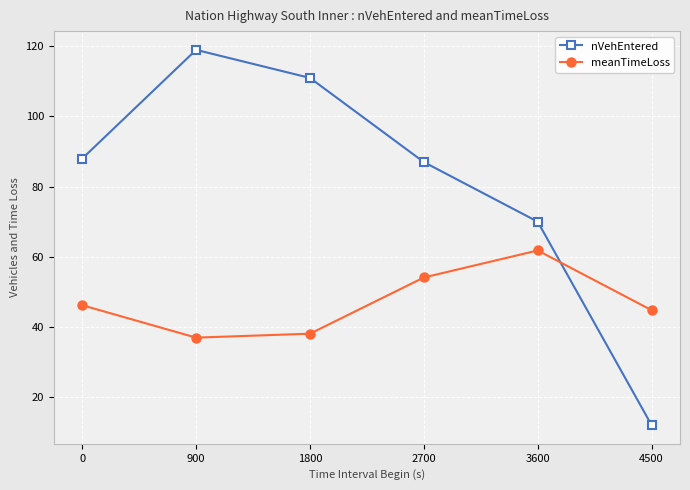

True or false: meanTimeLoss and nVehEntered intersect in this chart.

True